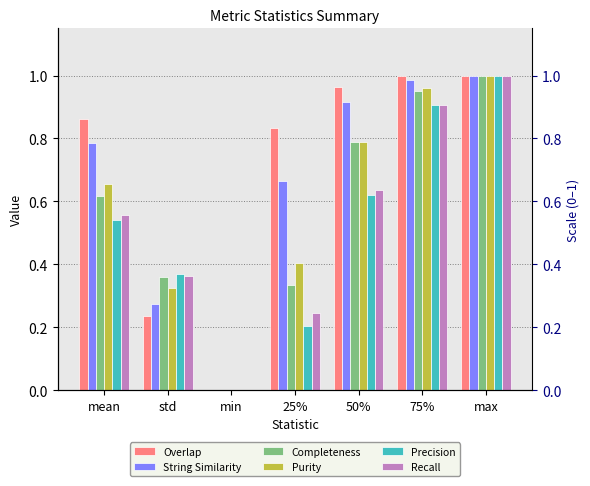

Rank the categories by Purity value from lowest to highest.

min, std, 25%, mean, 50%, 75%, max